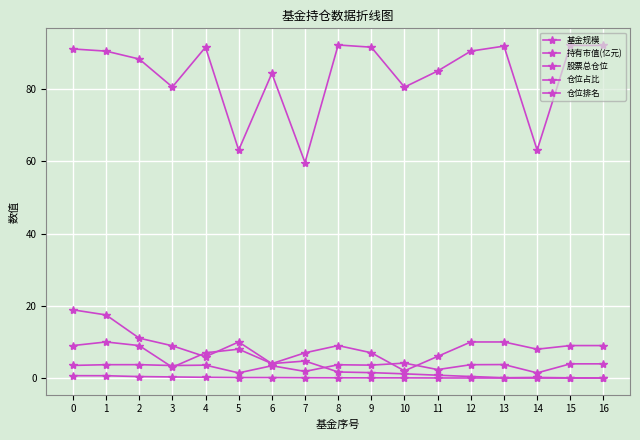

How many values in the 股票总仓位 series are below 90?

8